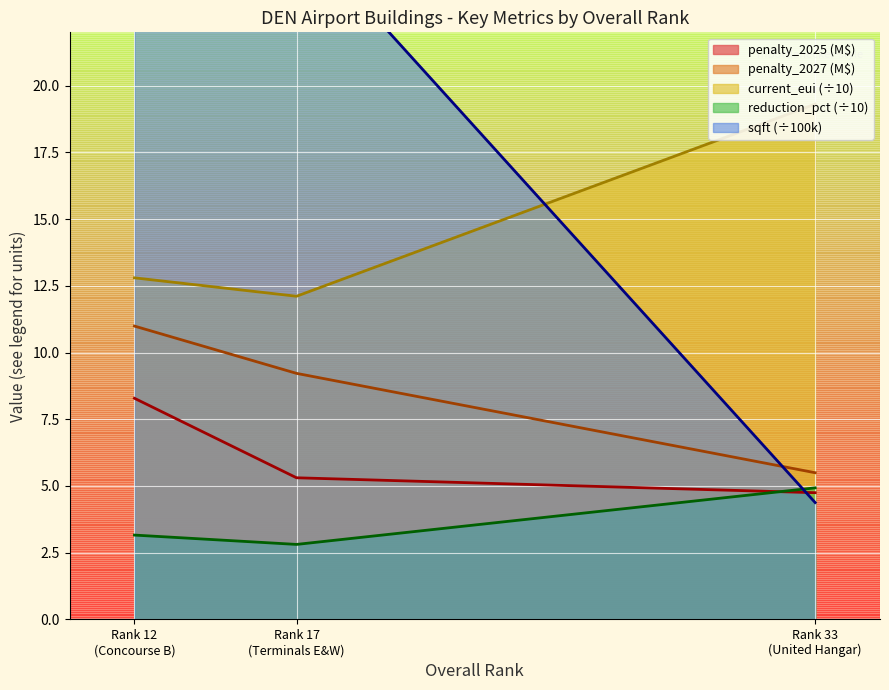

Reading left to right, extract all data points from this chart.

penalty_2025: 12=8.3	17=5.3	33=4.7
penalty_2027: 12=11.0	17=9.2	33=5.5
sqft: 12=22.5	17=25.8	33=4.4
current_eui: 12=12.8	17=12.1	33=19.3
reduction_pct: 12=3.2	17=2.8	33=4.9